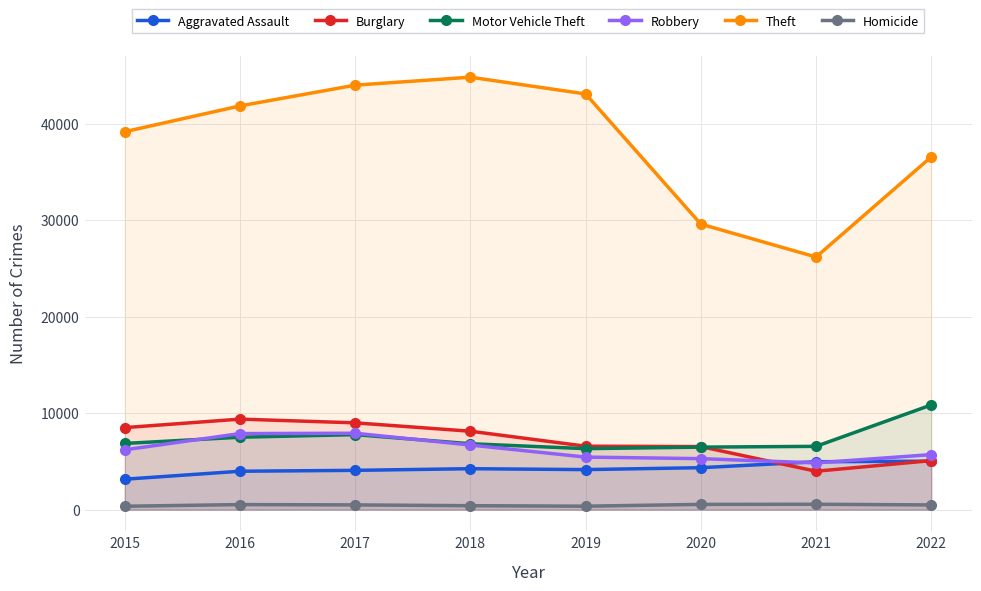

Between which two adjacent categories do Motor Vehicle Theft and Robbery first intersect?

2015 and 2016